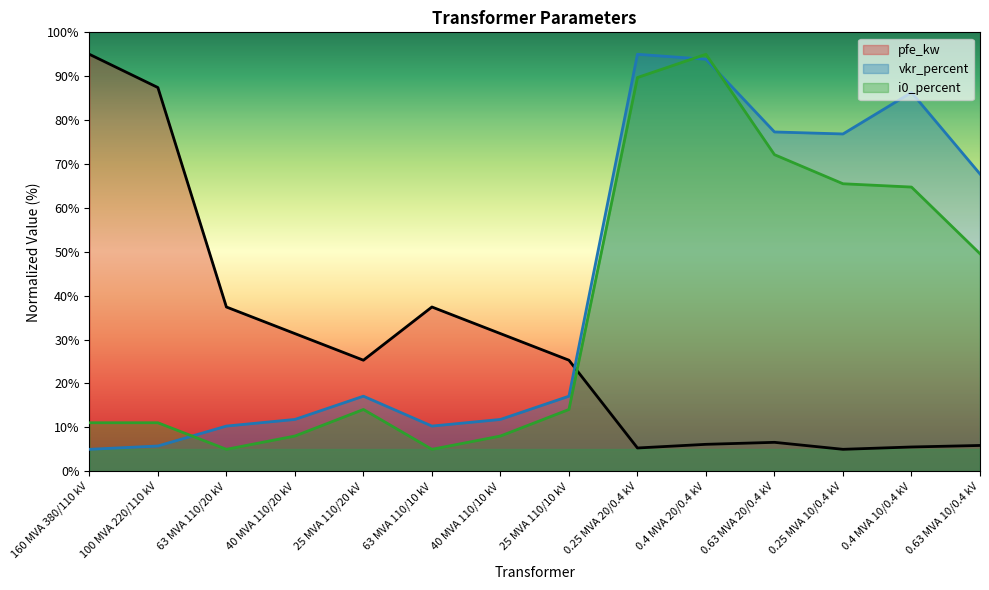

True or false: vkr_percent has more than 1 interior local peaks.

True